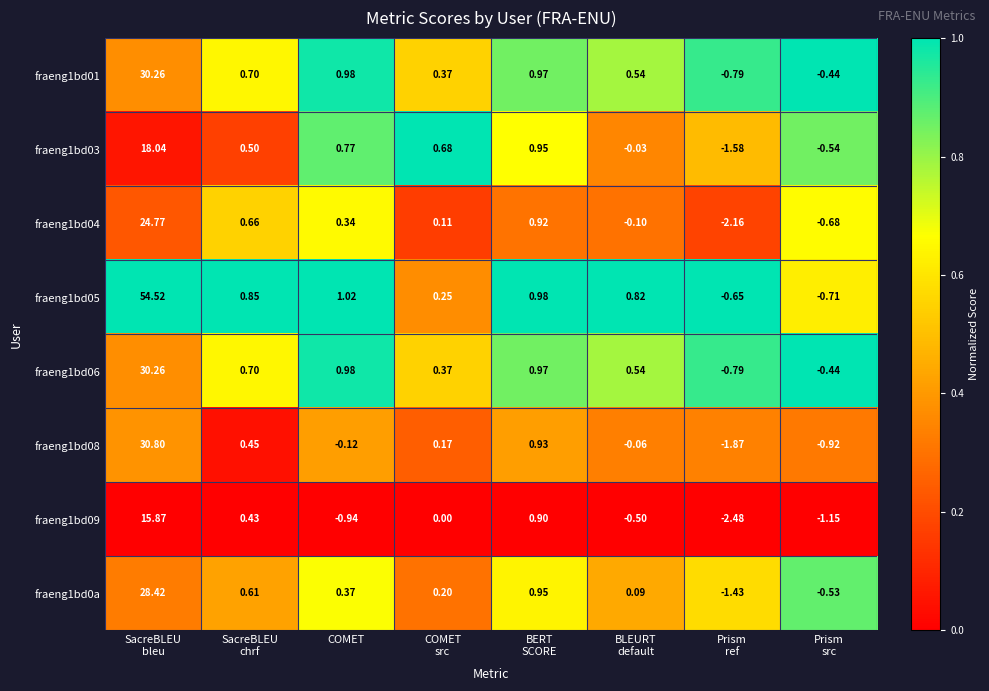

At which label is fraeng1bd06 closest to 14?

COMET